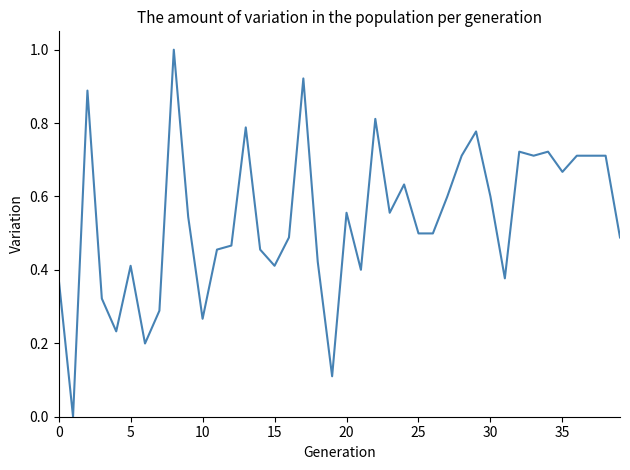

What is the maximum value shown in the chart?

1.0